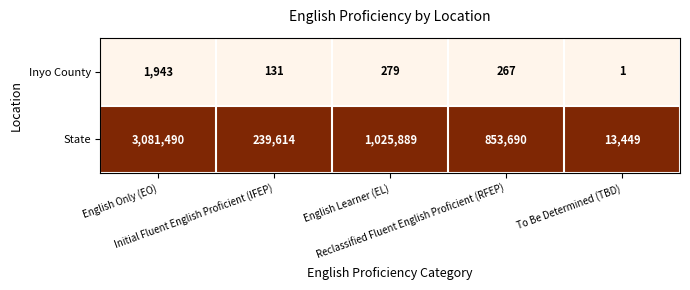

What is the difference between the second highest and minimum values in the State series?

1012440